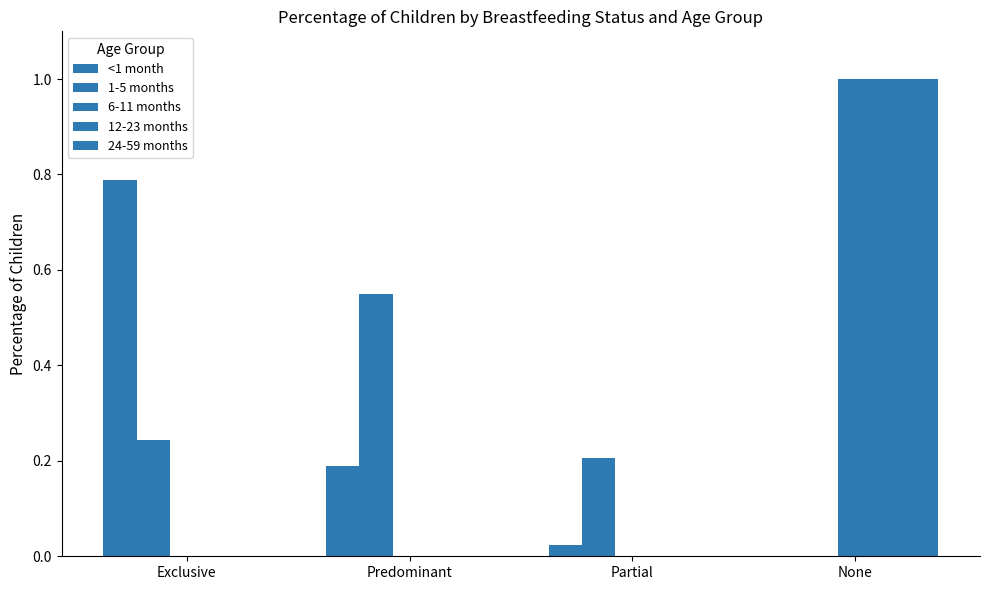

What is the label of the 2nd bar from the right?

Partial